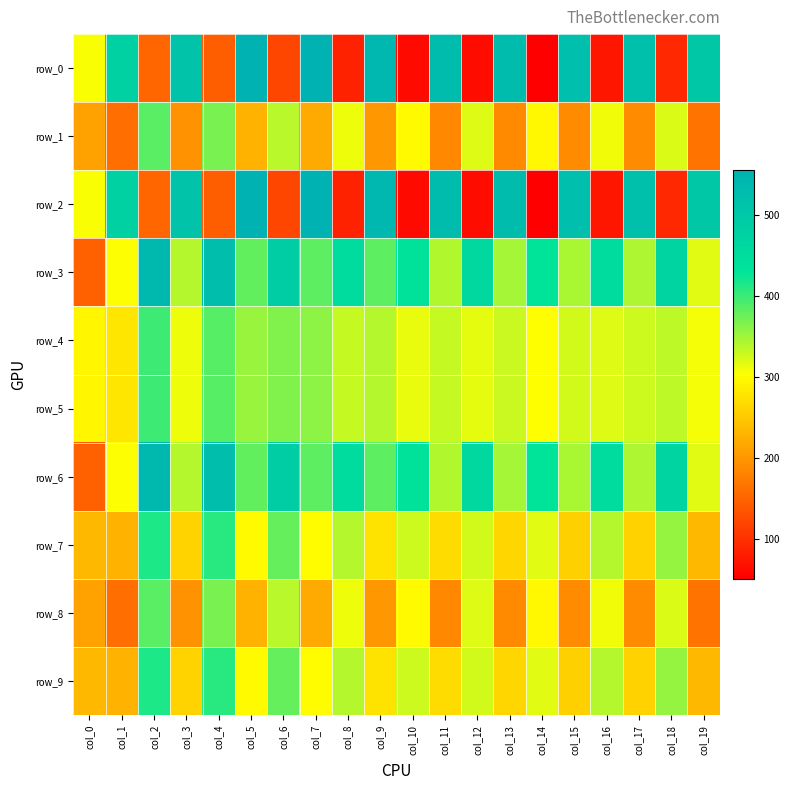

Reading left to right, list all the values displayed in this chart.

row_0: 305.2	476.6	152.7	512.6	144.0	551.2	121.6	554.9	84.3	540.0	61.9	530.0	64.4	528.8	50.7	522.6	73.1	521.3	91.8	501.4
row_1: 212.0	160.4	385.3	195.9	368.0	227.0	336.9	220.1	311.0	201.9	297.2	186.4	319.6	187.2	295.4	189.0	309.3	189.8	322.2	166.5
row_2: 305.2	476.6	152.7	512.6	144.0	551.2	121.6	554.9	84.3	540.0	61.9	530.0	64.4	528.8	50.7	522.6	73.1	521.3	91.8	501.4
row_3: 146.5	303.6	536.1	339.0	525.2	380.8	486.1	381.7	453.4	383.5	437.1	341.7	461.6	347.2	429.8	344.5	451.6	342.6	469.8	317.2
row_4: 294.6	278.4	398.1	312.1	387.3	352.9	364.5	358.9	332.0	338.5	314.0	331.3	316.4	330.1	302.0	325.3	318.8	326.5	334.4	307.3
row_5: 294.6	278.4	398.1	312.1	387.3	352.9	364.5	358.9	332.0	338.5	314.0	331.3	316.4	330.1	302.0	325.3	318.8	326.5	334.4	307.3
row_6: 146.5	303.6	536.1	339.0	525.2	380.8	486.1	381.7	453.4	383.5	437.1	341.7	461.6	347.2	429.8	344.5	451.6	342.6	469.8	317.2
row_7: 232.0	227.9	414.5	259.8	407.7	298.4	377.8	300.4	340.1	276.2	326.6	268.5	325.6	261.7	317.9	256.9	340.1	258.8	354.6	233.7
row_8: 212.0	160.4	385.3	195.9	368.0	227.0	336.9	220.1	311.0	201.9	297.2	186.4	319.6	187.2	295.4	189.0	309.3	189.8	322.2	166.5
row_9: 232.0	227.9	414.5	259.8	407.7	298.4	377.8	300.4	340.1	276.2	326.6	268.5	325.6	261.7	317.9	256.9	340.1	258.8	354.6	233.7